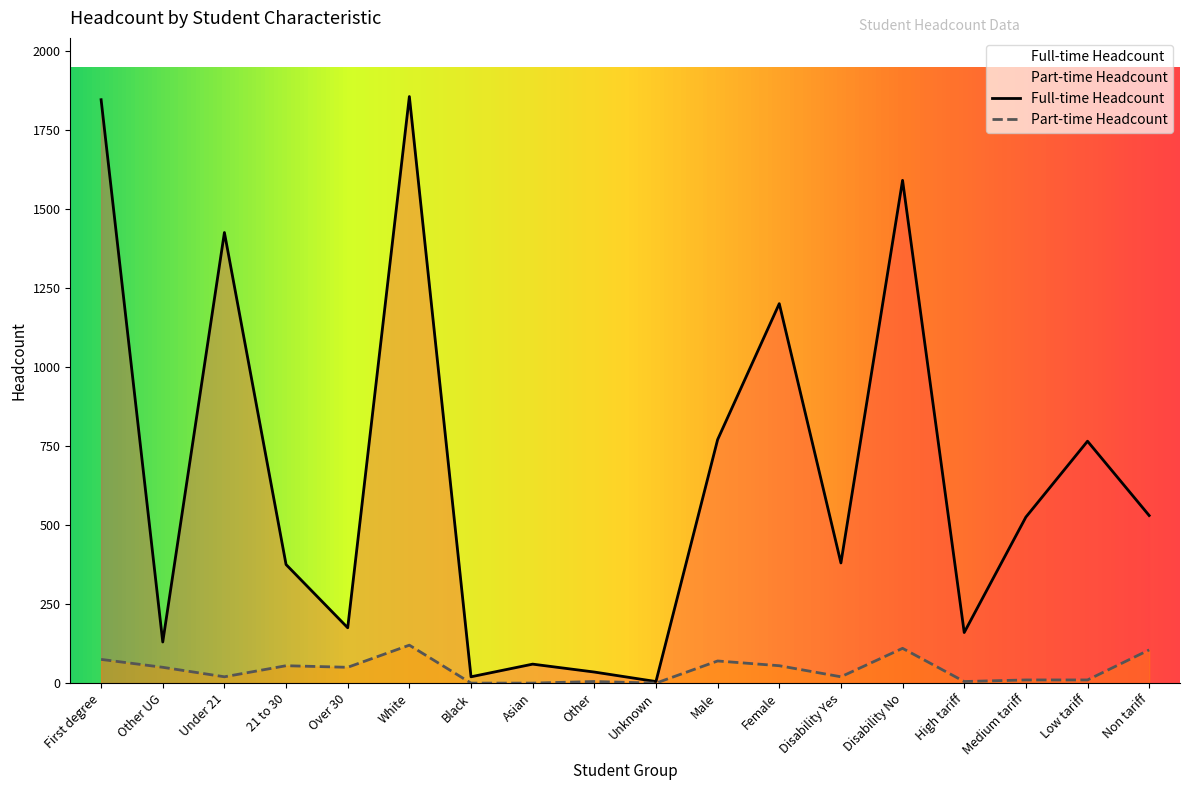

Reading left to right, extract all data points from this chart.

Full-time Headcount: 1845	130	1425	375	175	1855	20	60	35	5	770	1200	380	1590	160	525	765	530
Part-time Headcount: 75	50	20	55	50	120	0	0	5	0	70	55	20	110	5	10	10	105